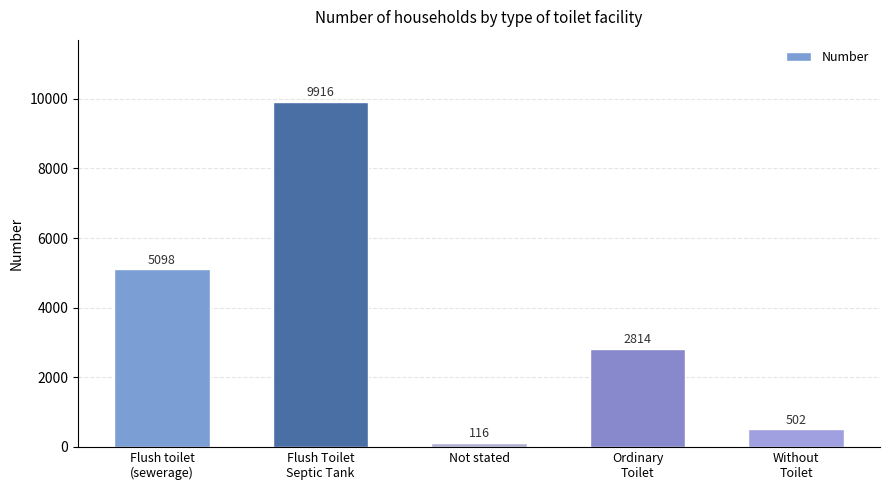

Read the value at Not stated, to the nearest 50.

100